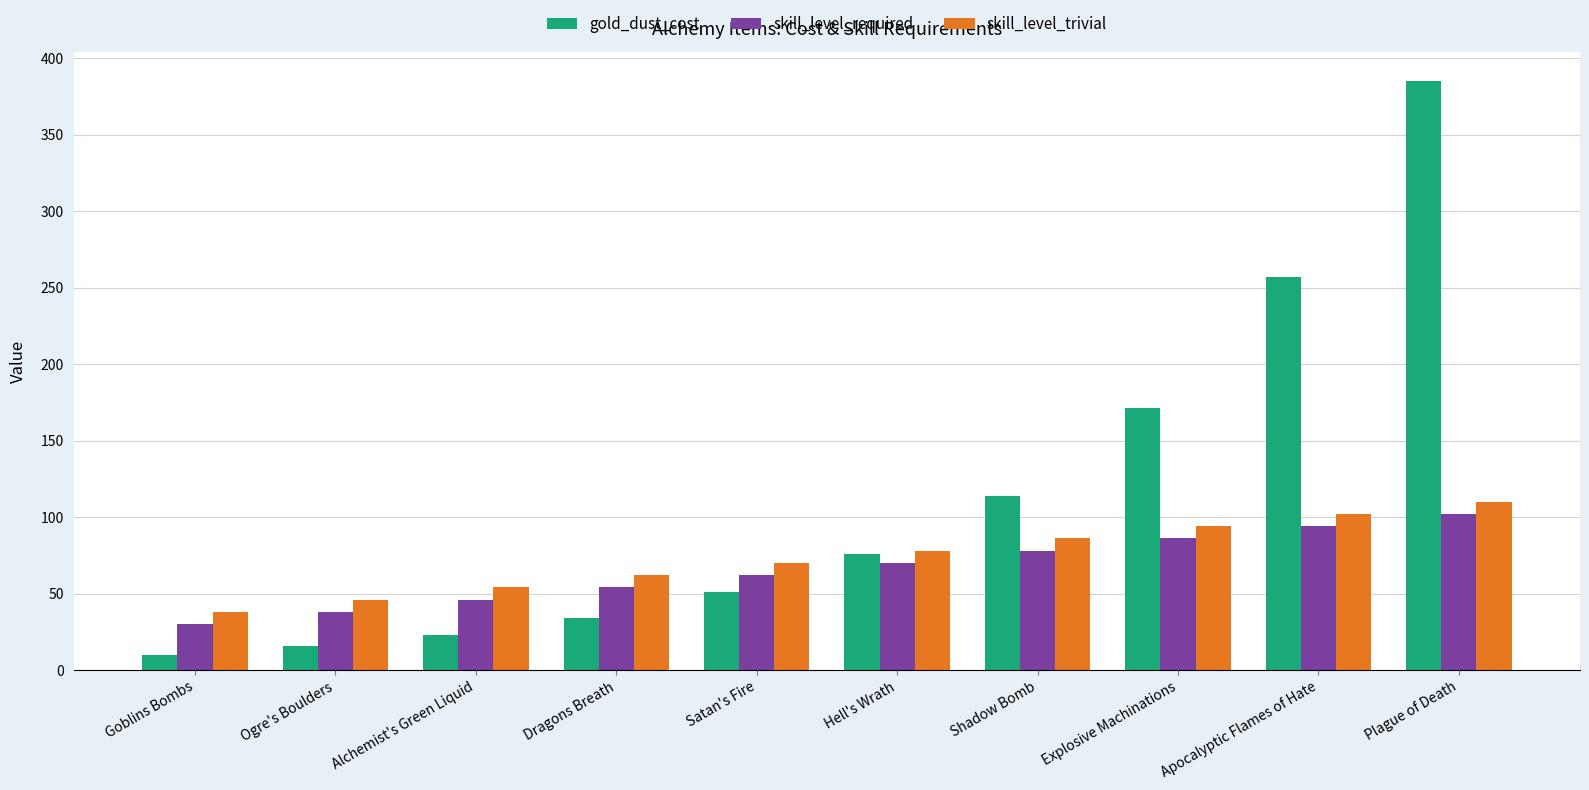

Are the bars horizontal?

No